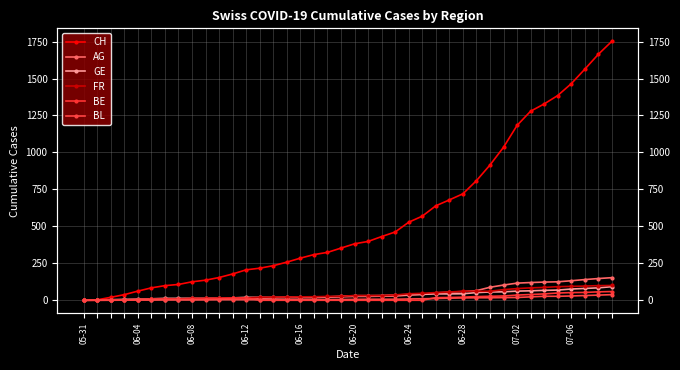

Which series ends up on top after the final intersection of BL and BE?

BE